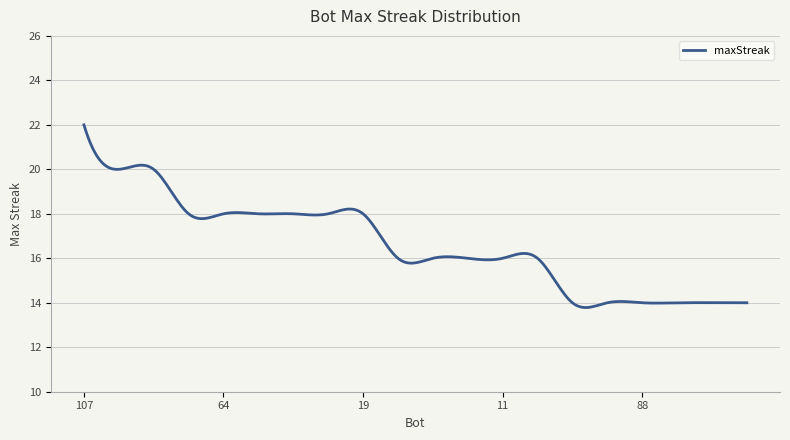

What is the greatest value displayed?

22.0